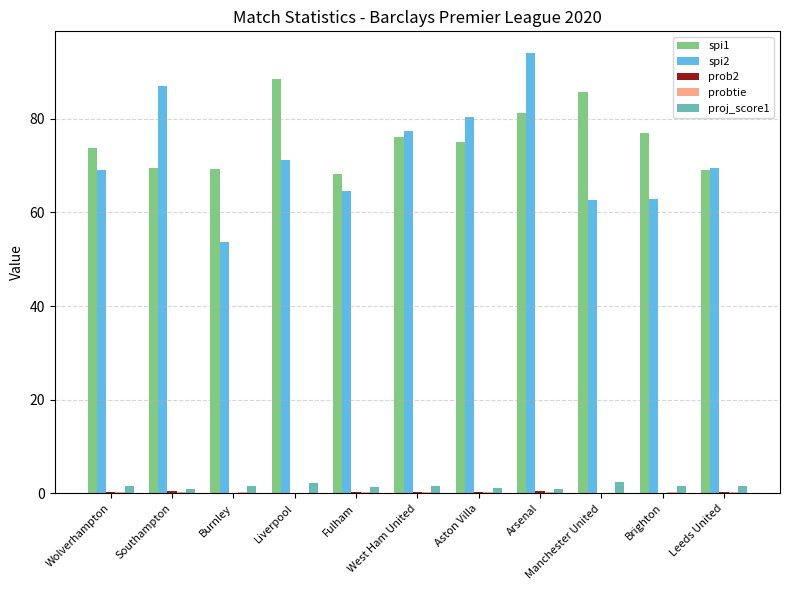

At which category is the sum across all series the highest?

Arsenal